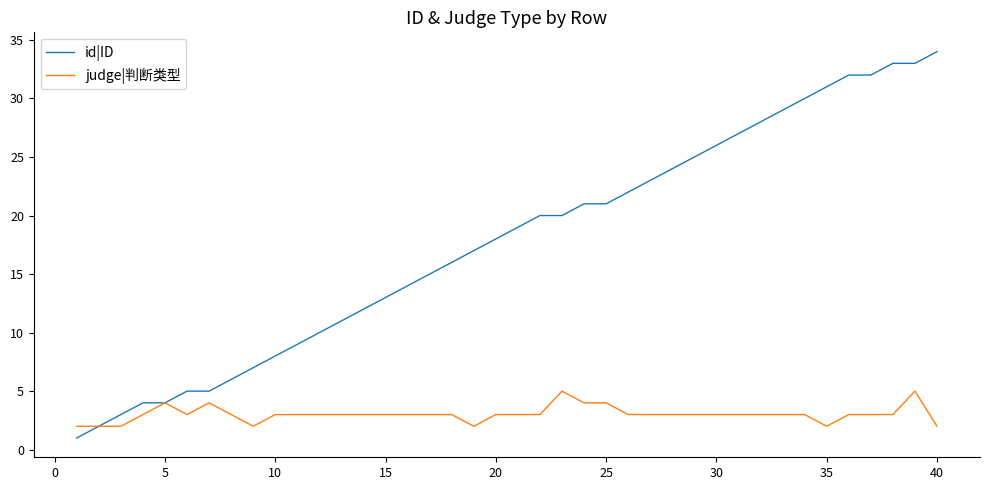

What is the greatest value displayed?

34